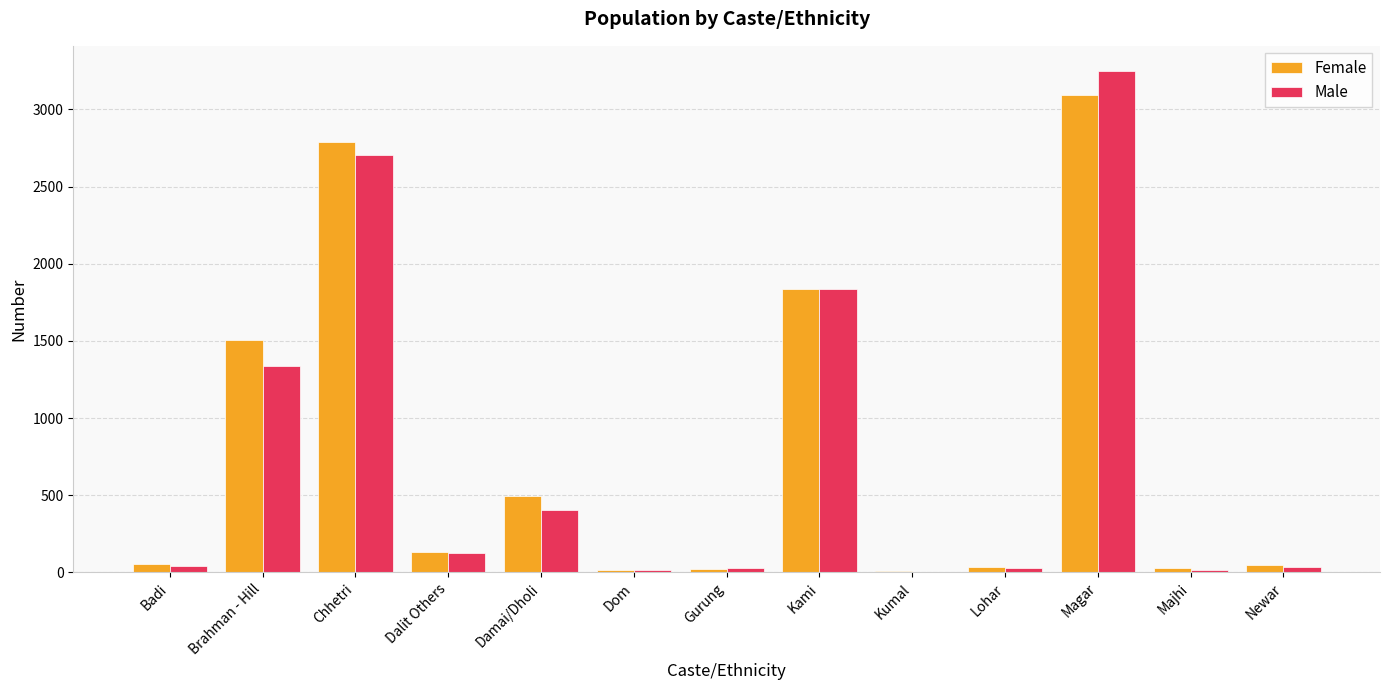

Which series changed the most between Gurung and Kami?

Female